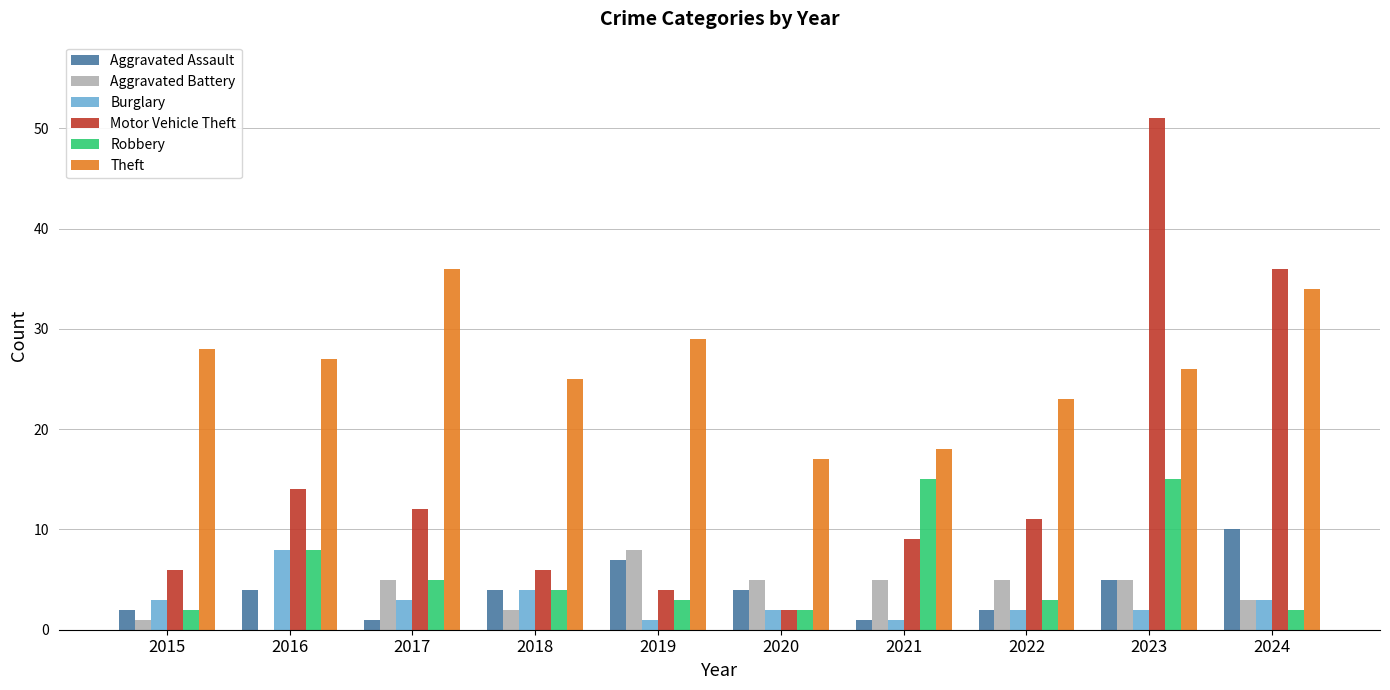

What are all the series names shown in the legend?

Aggravated Assault, Aggravated Battery, Burglary, Motor Vehicle Theft, Robbery, Theft